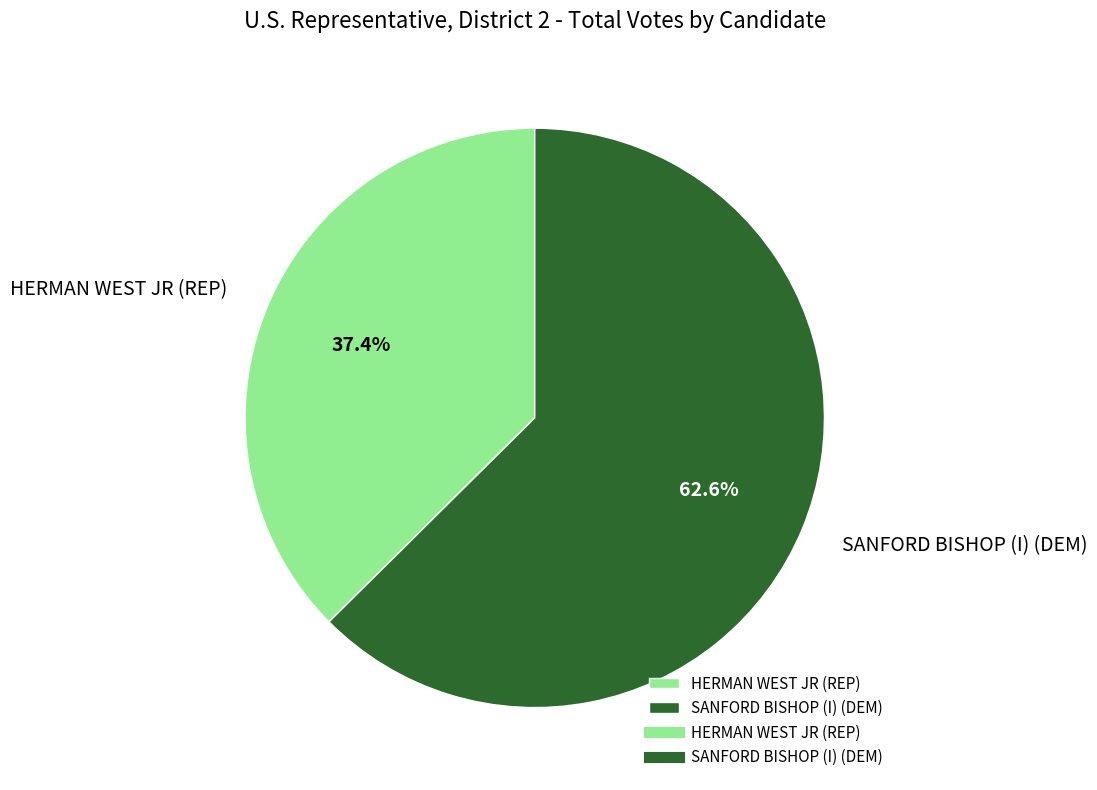

What is the ratio of the value at HERMAN WEST JR (REP) to the value at SANFORD BISHOP (I) (DEM)?

0.6